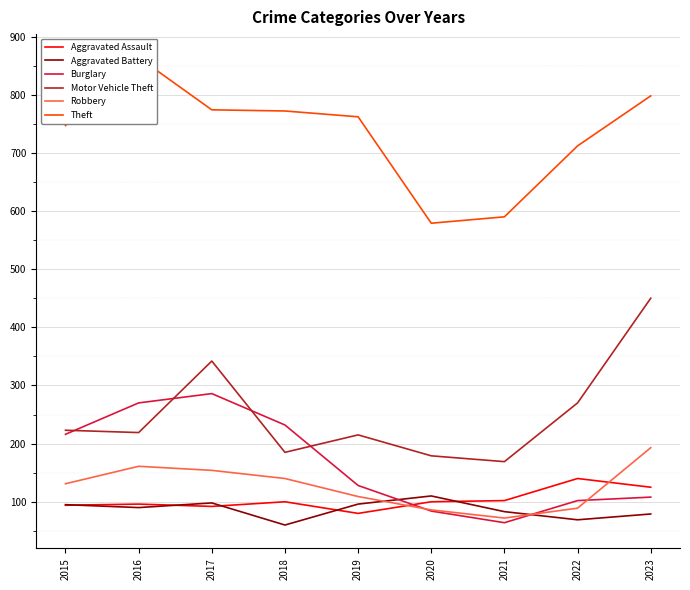

True or false: Theft has a value of 762 at 2019.

True